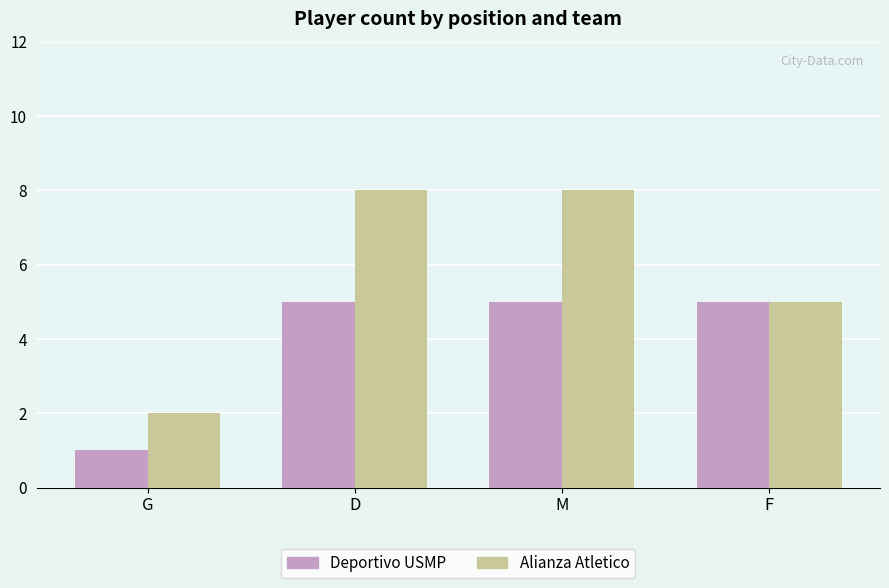

Which category has the lowest value in the Alianza Atletico series?

G